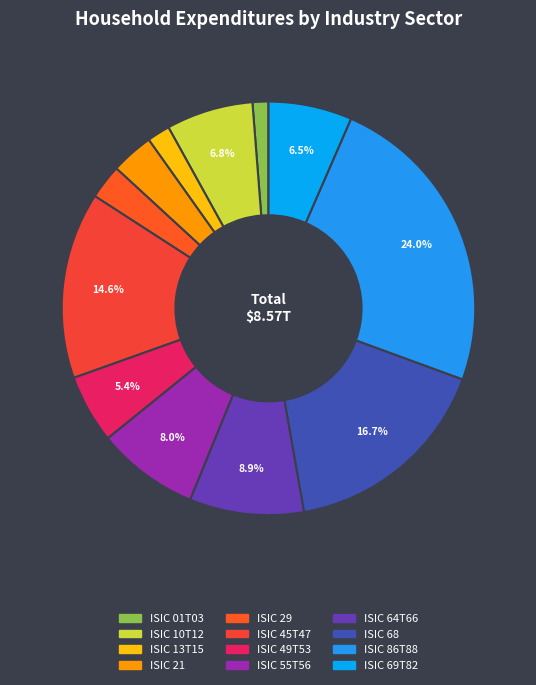

Is it true that ISIC 64T66 is 22% of the pie?

False